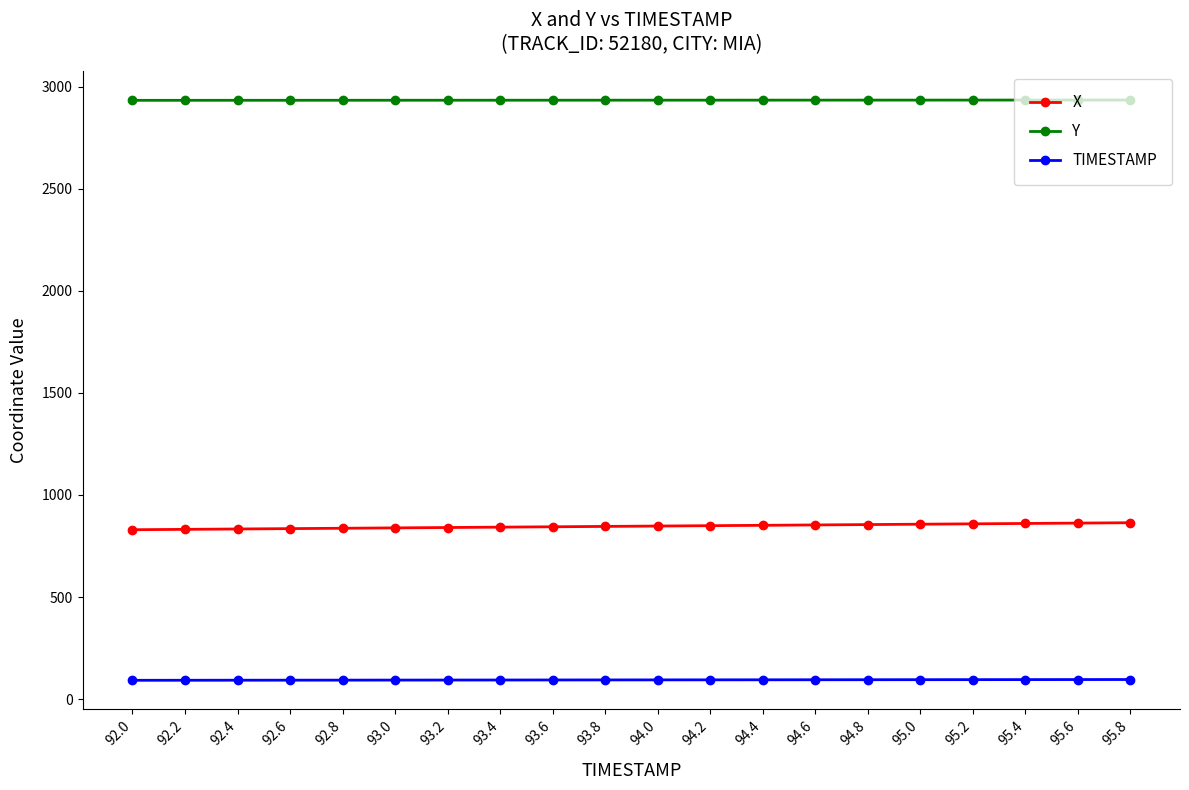

What is the maximum value shown in the chart?

2934.3